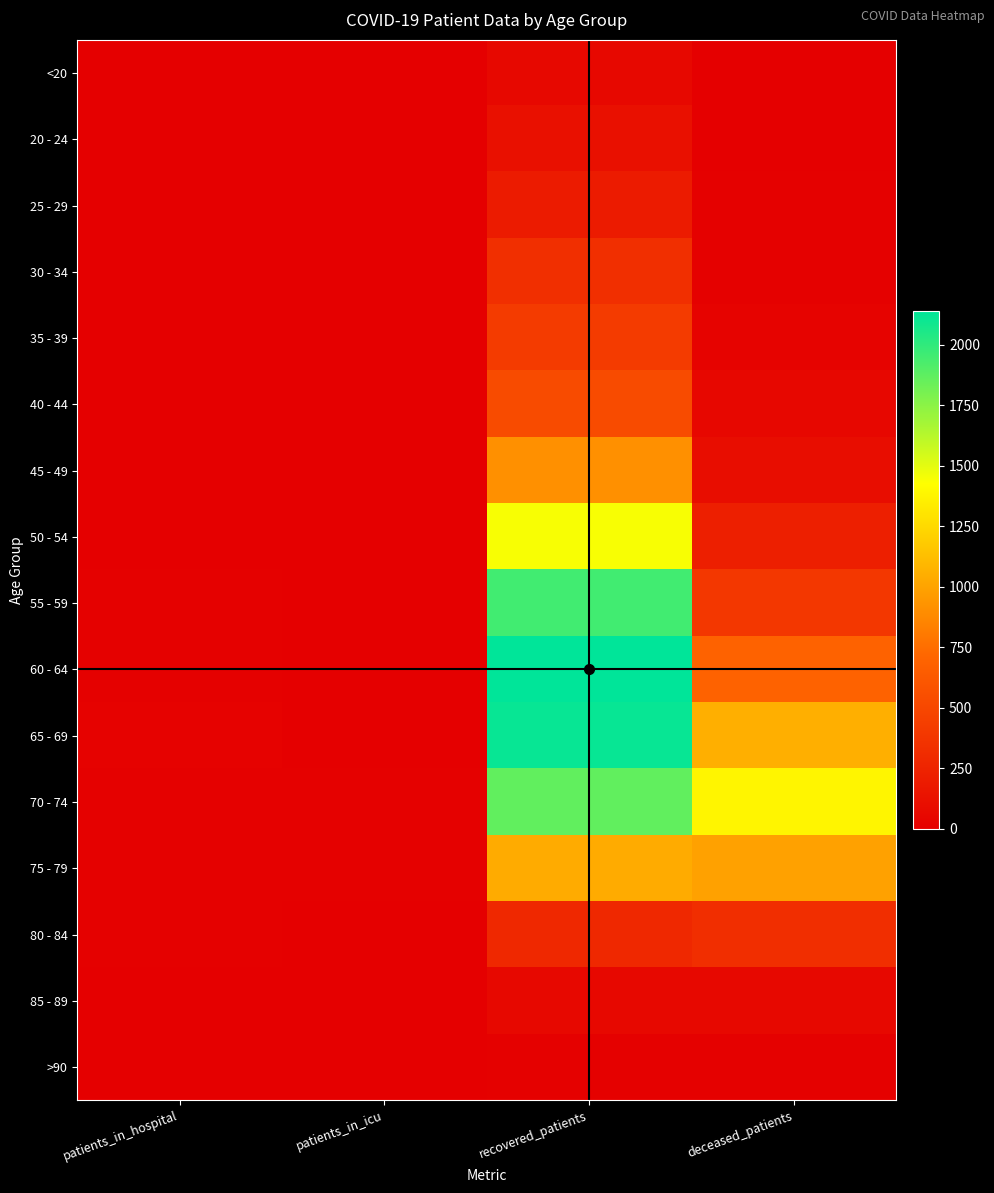

At which category does the chart reach its peak across all series?

recovered_patients